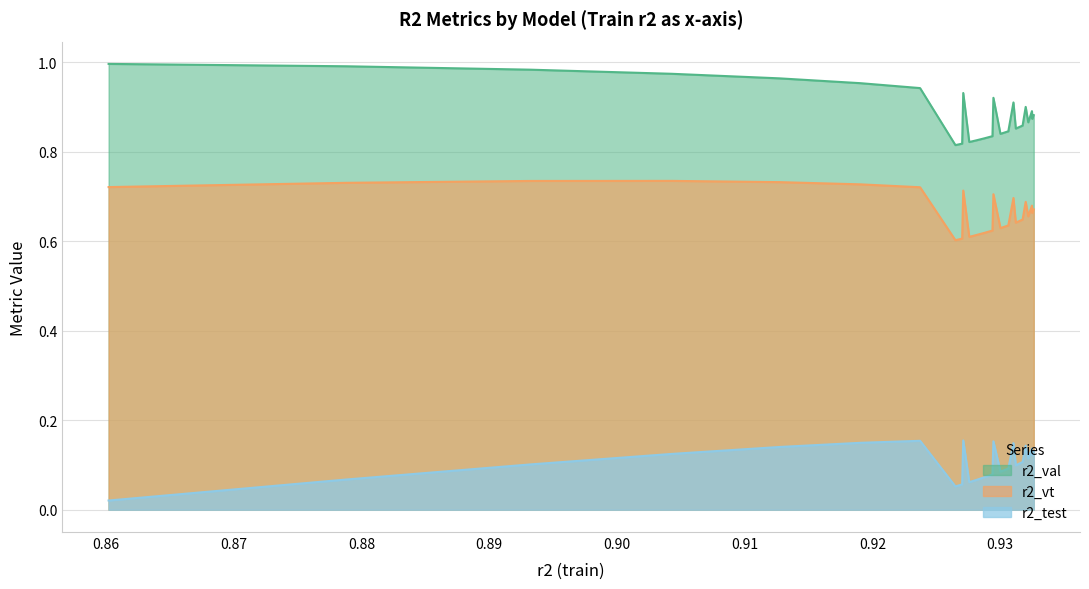

How many lines are shown in the chart?

3